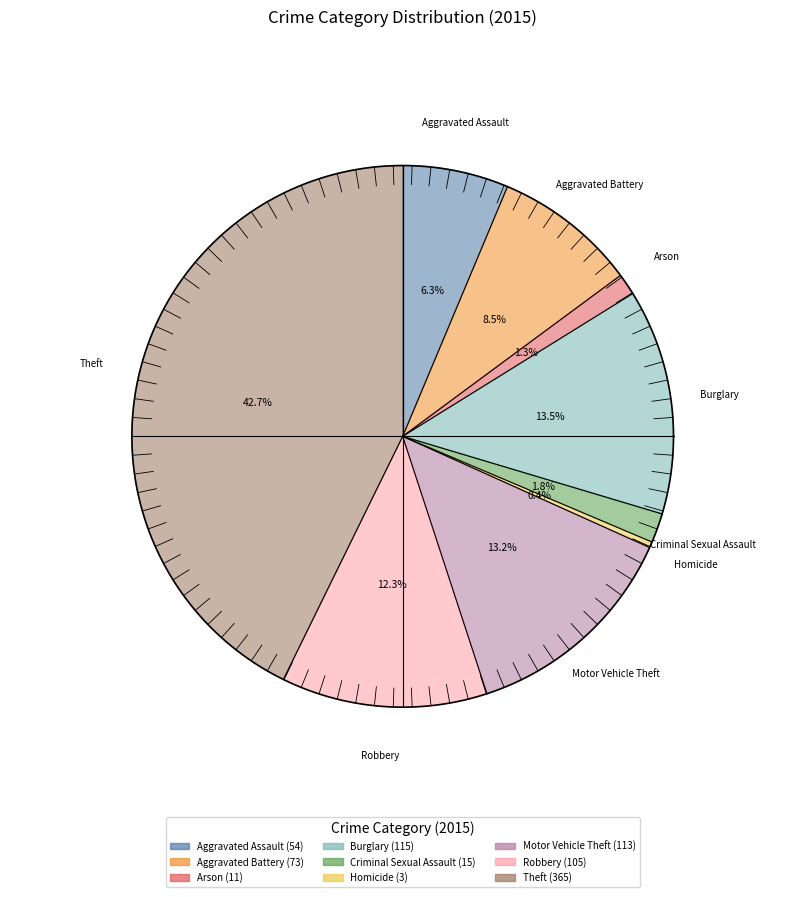

Is the sum of Aggravated Battery and Theft greater than half?

Yes